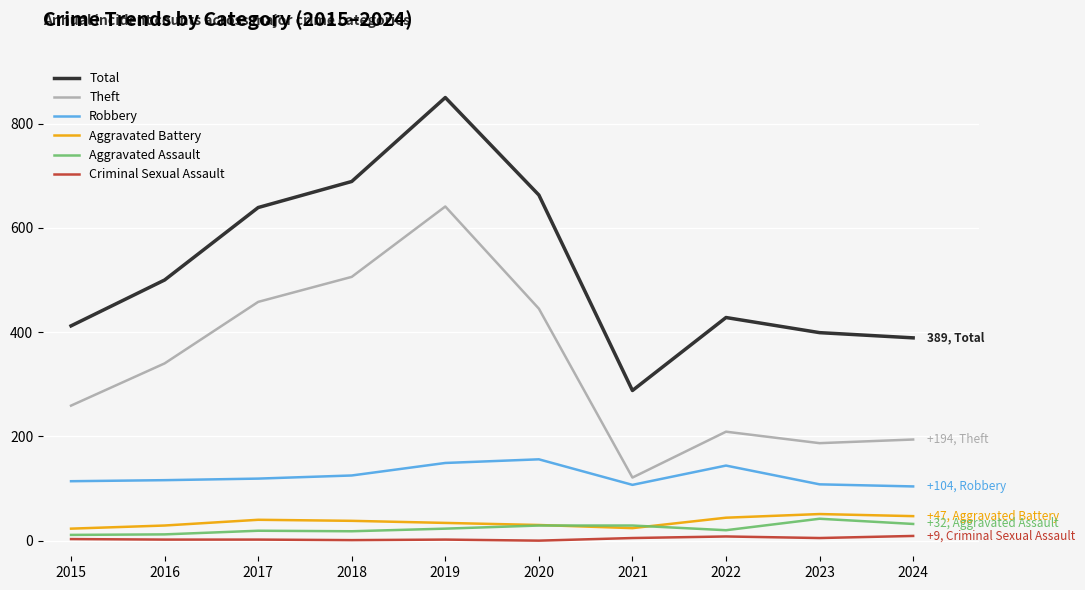

The Total series shows 399 at 2023. True or false?

True